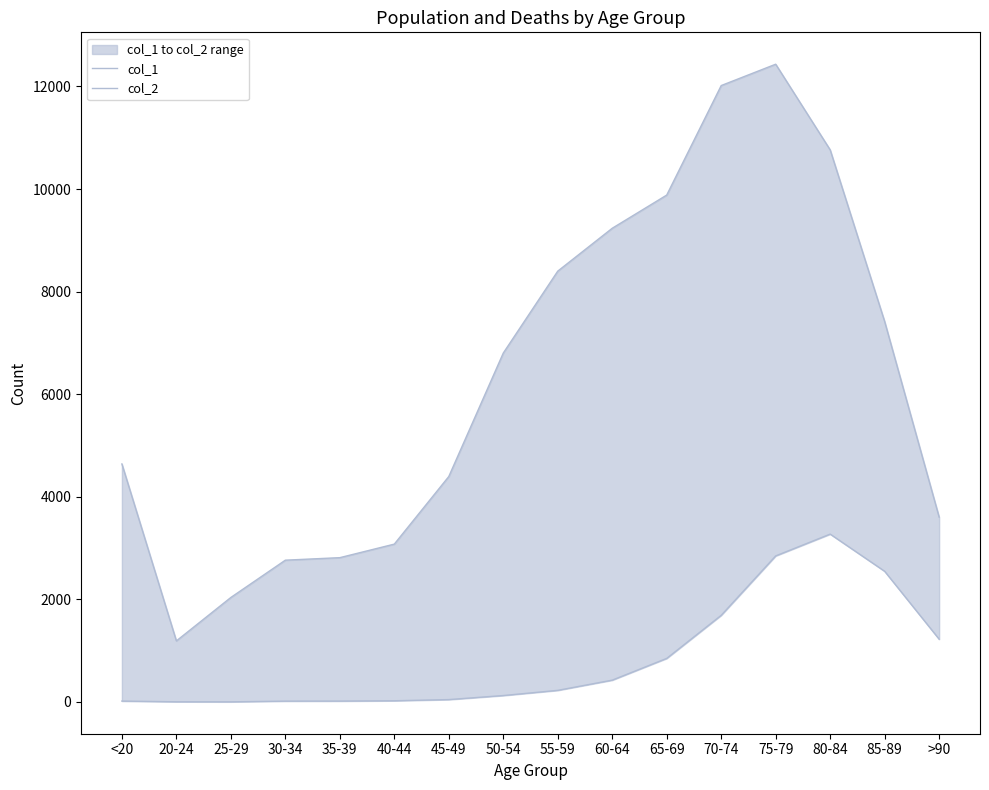

What is the label of the 16th point from the left?

>90